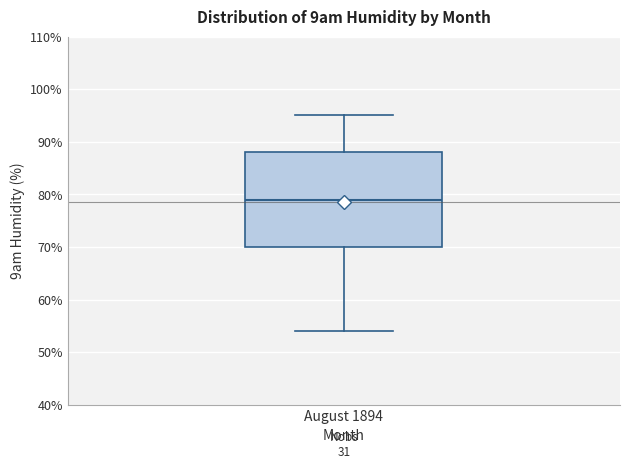

Read this box plot against the y-axis: the position of the median line, the range covered by the box, and the ends of both whiskers. The values are not printed on the chart, so give them approximately, as read against the axis.

median 79, box 70 to 88, whiskers 54 to 95